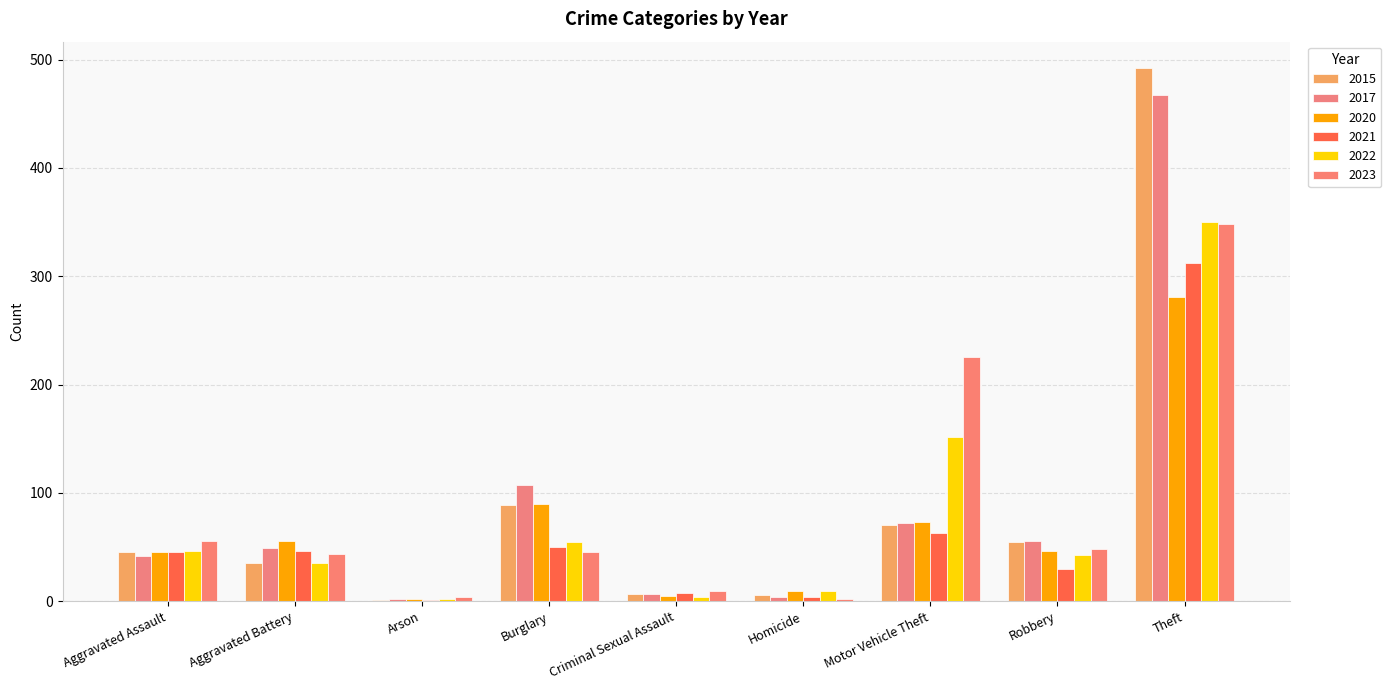

List the series in order of their peak value, lowest first.

2020, 2021, 2023, 2022, 2017, 2015